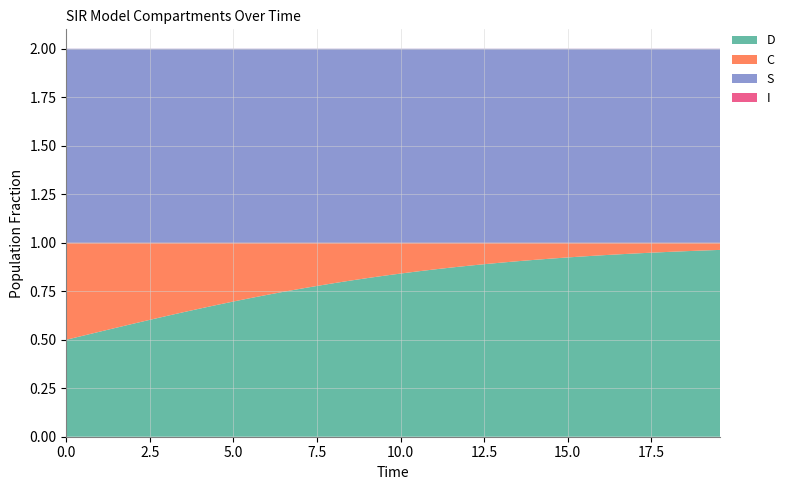

Reading left to right, what are all the values shown in this chart?

S: 1.0	1.0	1.0	1.0	1.0	1.0	1.0	1.0	1.0	1.0	1.0	1.0	1.0	1.0	1.0	1.0	1.0	1.0	1.0	1.0	1.0	1.0	1.0	1.0	1.0	1.0	1.0	1.0	1.0	1.0	1.0	1.0	1.0	1.0	1.0	1.0	1.0	1.0	1.0	1.0
I: 0.0	0.0	0.0	0.0	0.0	0.0	0.0	0.0	0.0	0.0	0.0	0.0	0.0	0.0	0.0	0.0	0.0	0.0	0.0	0.0	0.0	0.0	0.0	0.0	0.0	0.0	0.0	0.0	0.0	0.0	0.0	0.0	0.0	0.0	0.0	0.0	0.0	0.0	0.0	0.0
C: 0.5	0.5	0.5	0.4	0.4	0.4	0.4	0.4	0.3	0.3	0.3	0.3	0.3	0.3	0.2	0.2	0.2	0.2	0.2	0.2	0.2	0.1	0.1	0.1	0.1	0.1	0.1	0.1	0.1	0.1	0.1	0.1	0.1	0.1	0.1	0.1	0.0	0.0	0.0	0.0
D: 0.5	0.5	0.5	0.6	0.6	0.6	0.6	0.6	0.7	0.7	0.7	0.7	0.7	0.7	0.8	0.8	0.8	0.8	0.8	0.8	0.8	0.9	0.9	0.9	0.9	0.9	0.9	0.9	0.9	0.9	0.9	0.9	0.9	0.9	0.9	0.9	1.0	1.0	1.0	1.0